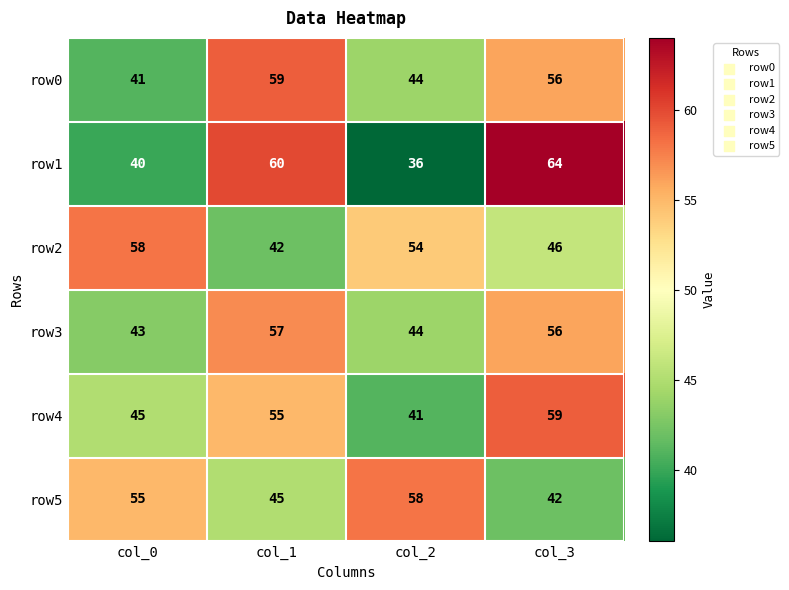

What is the spread (max minus min) of values at col_3?

22